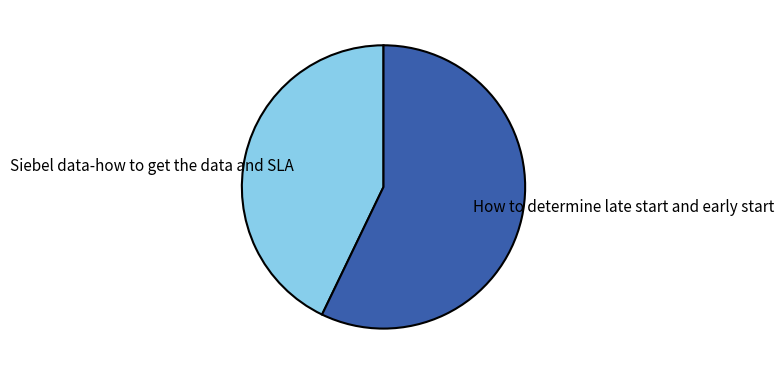

Count the number of slices in the pie.

2